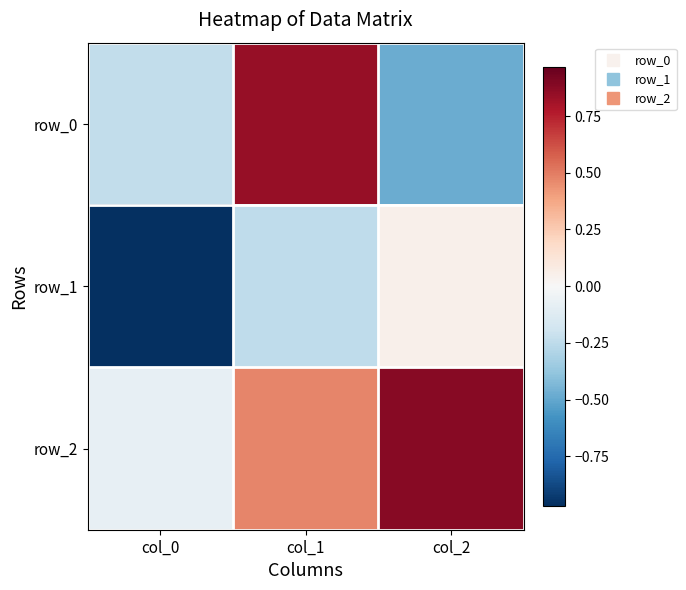

How many data points in row_2 are above 0?

2